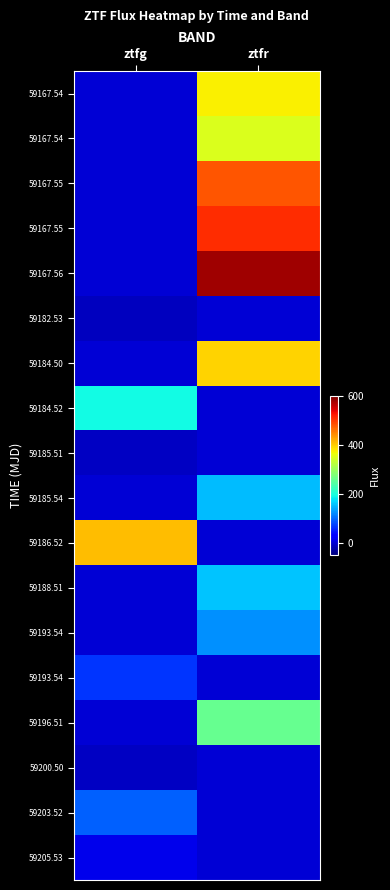

Which label corresponds to the largest value in the chart?

ztfr